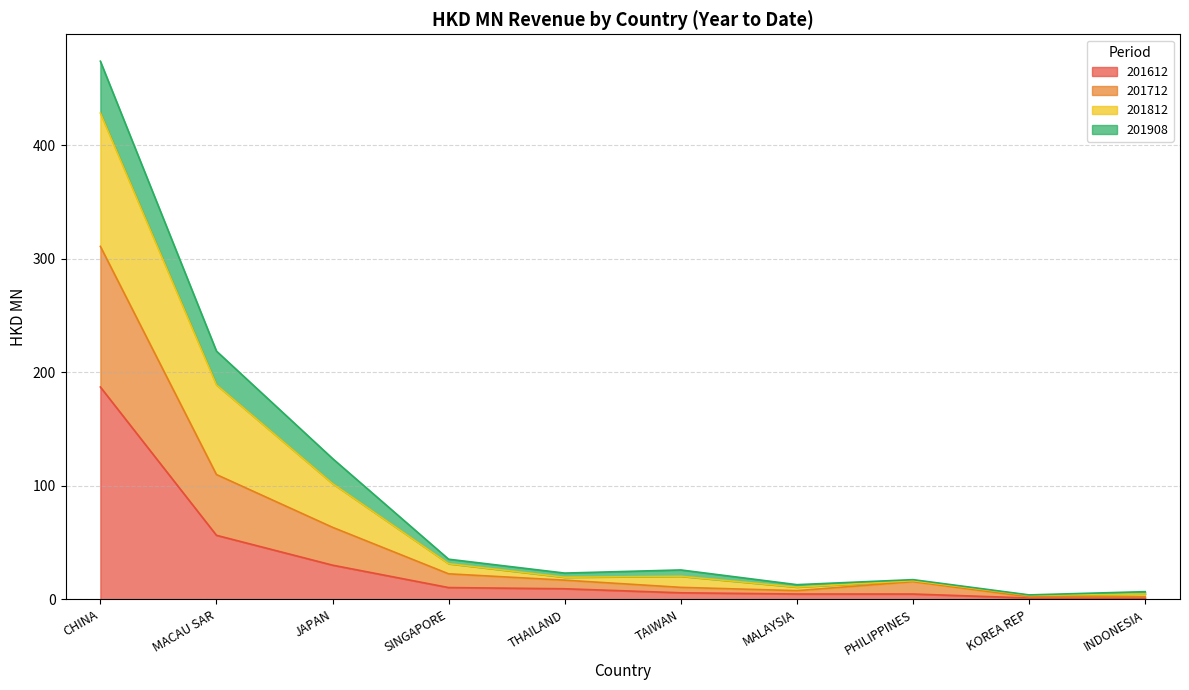

What is the label of the 4th point from the right?

MALAYSIA